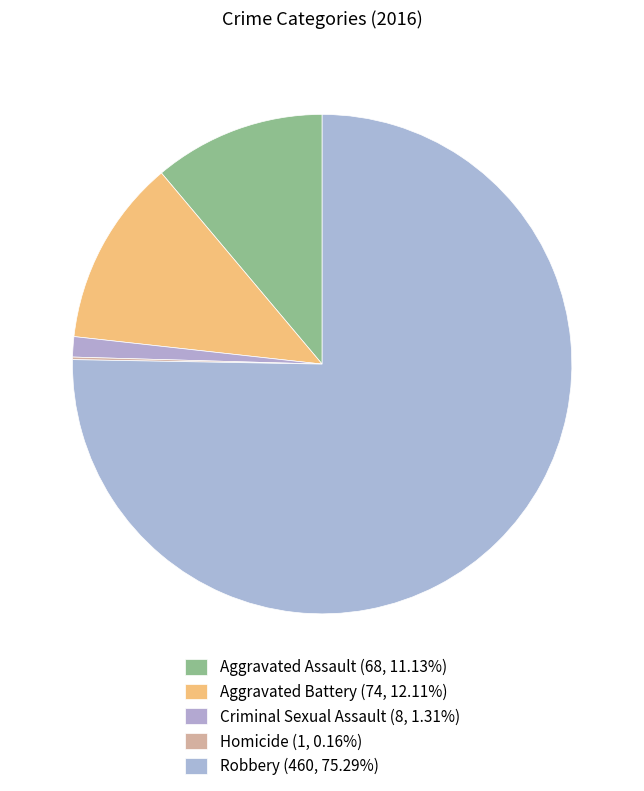

What is the smallest slice in the pie chart?

Homicide